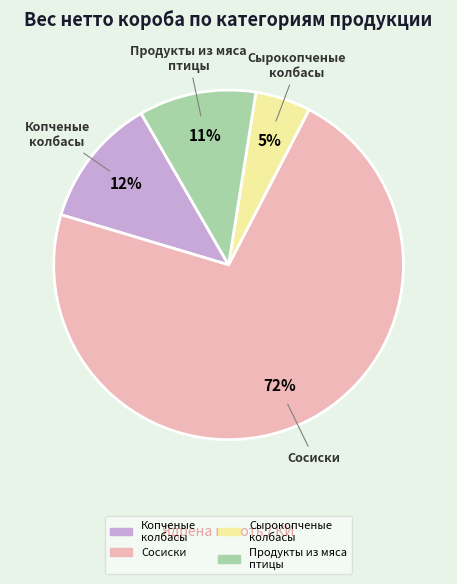

To the nearest percent, what is the difference between the largest and smallest slice percentages?

67%